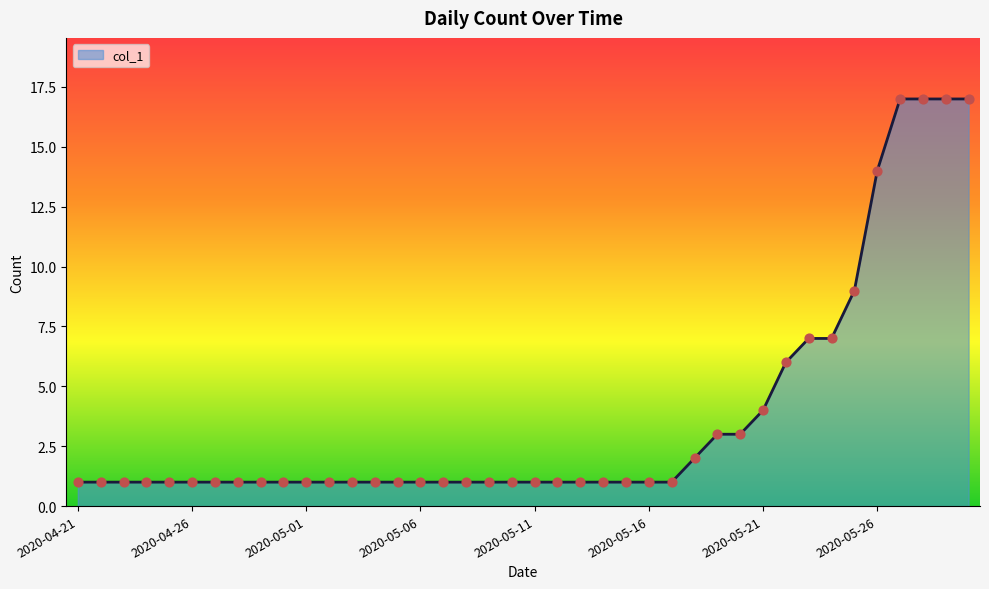

What is the difference between the maximum and minimum values?

16